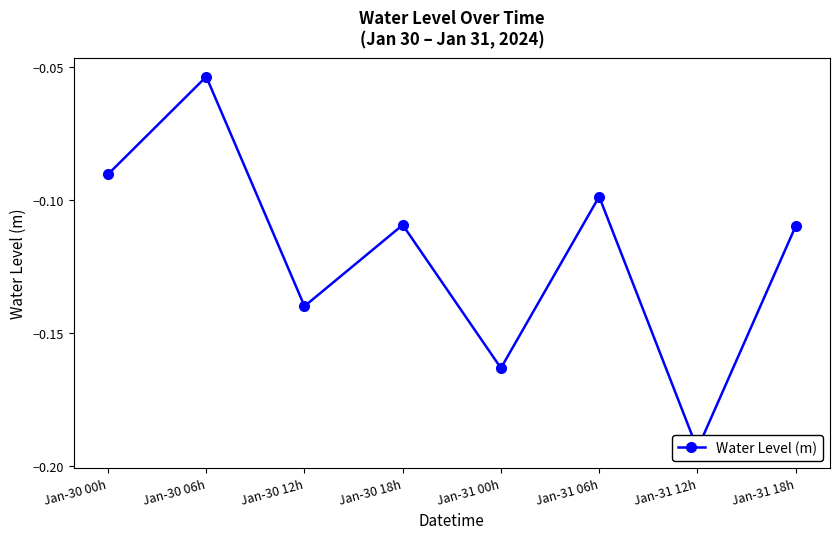

What is the average value?

-0.1